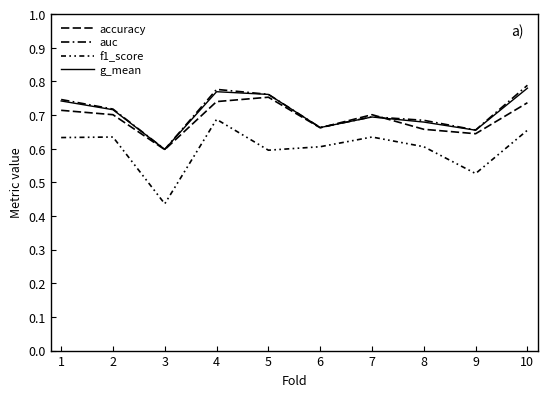

What is the average value of the f1_score series?

0.6